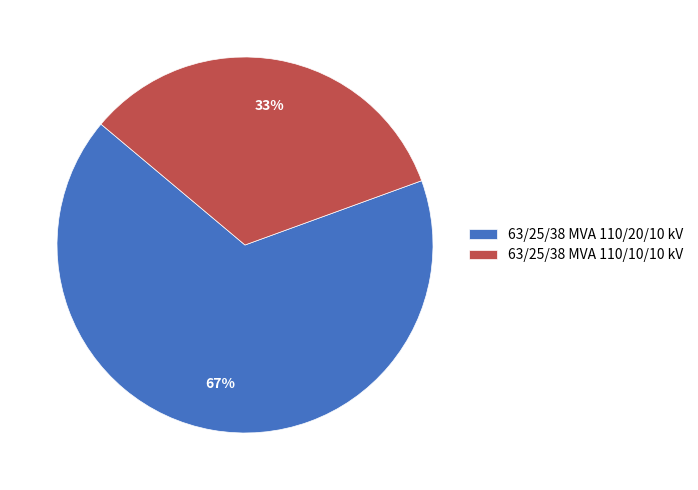

Which slice is the largest?

63/25/38 MVA 110/20/10 kV